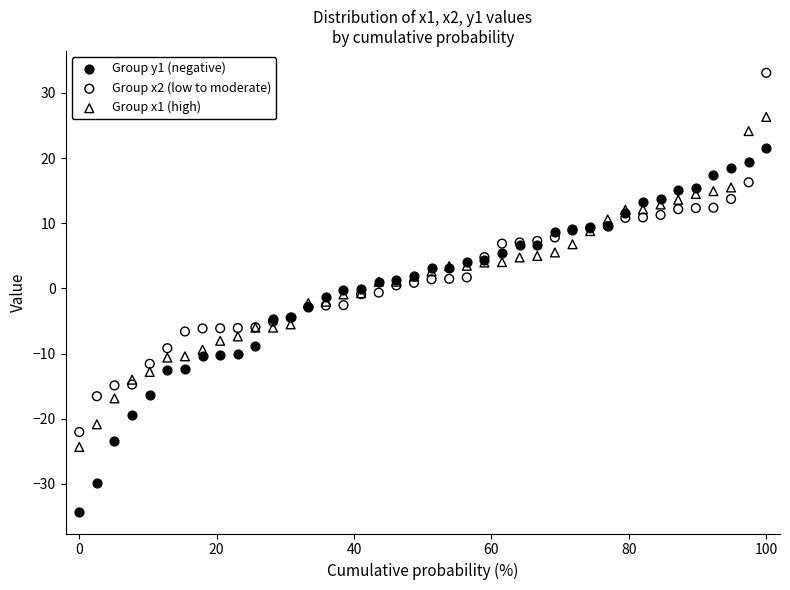

Which series has the widest spread of Y values?

Group y1 (negative)